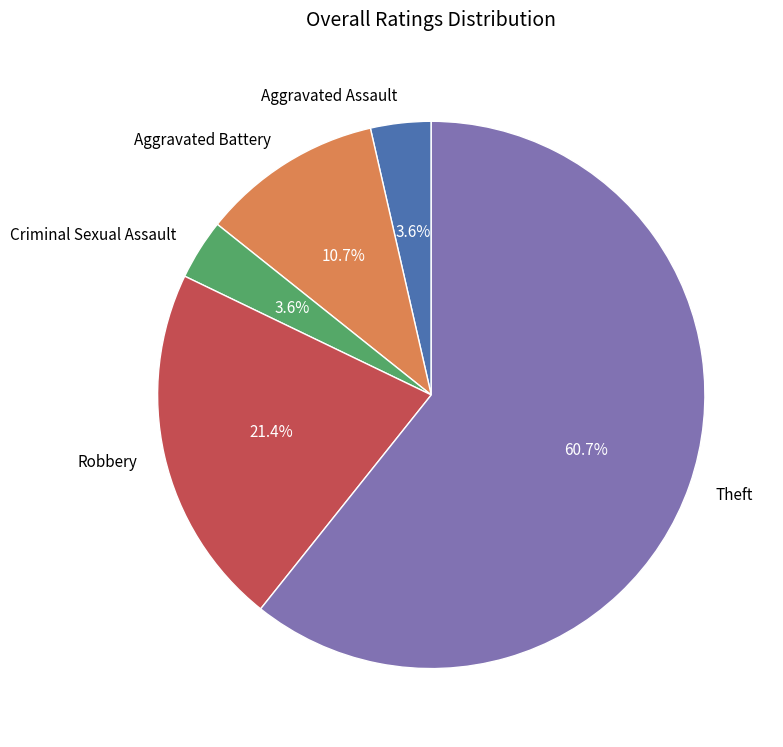

Is it true that Robbery is 21% of the pie?

True